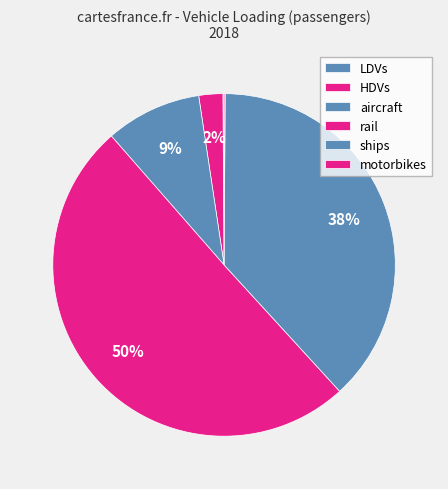

What percentage is the aircraft slice, to the nearest percent?

9%